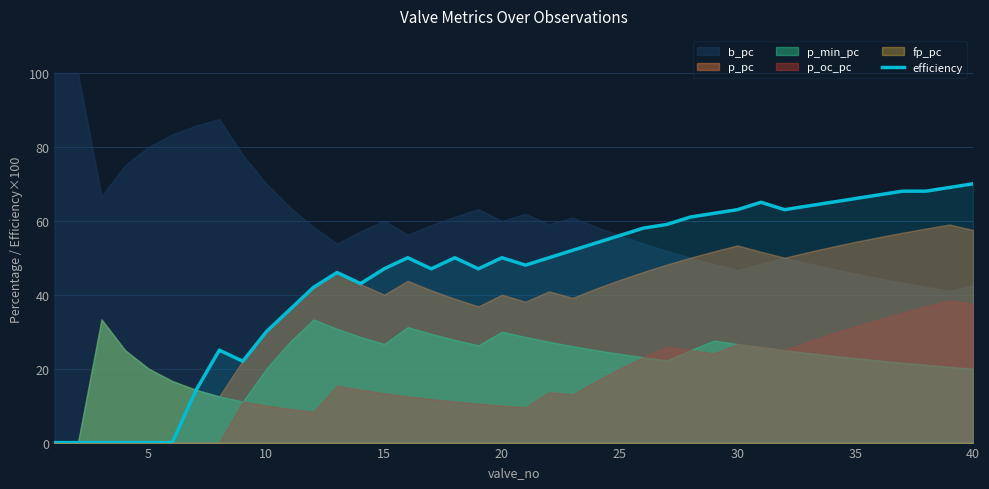

Count the number of categories in the chart.

40